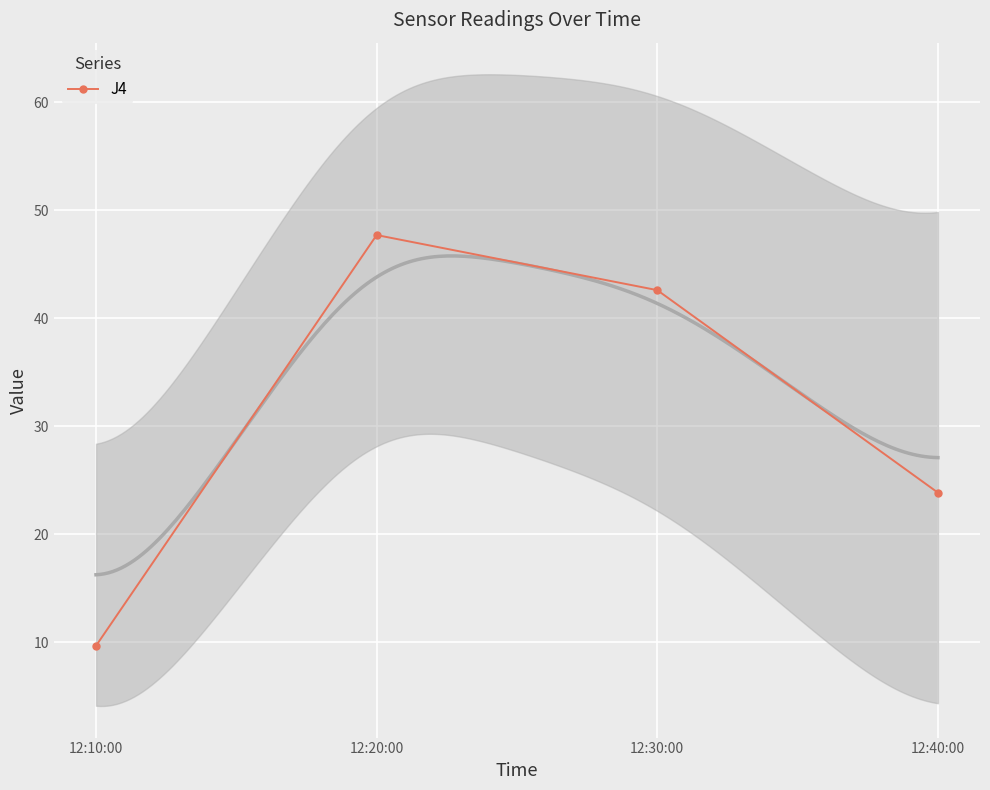

Rank the categories by value from lowest to highest.

12:10:00, 12:40:00, 12:30:00, 12:20:00